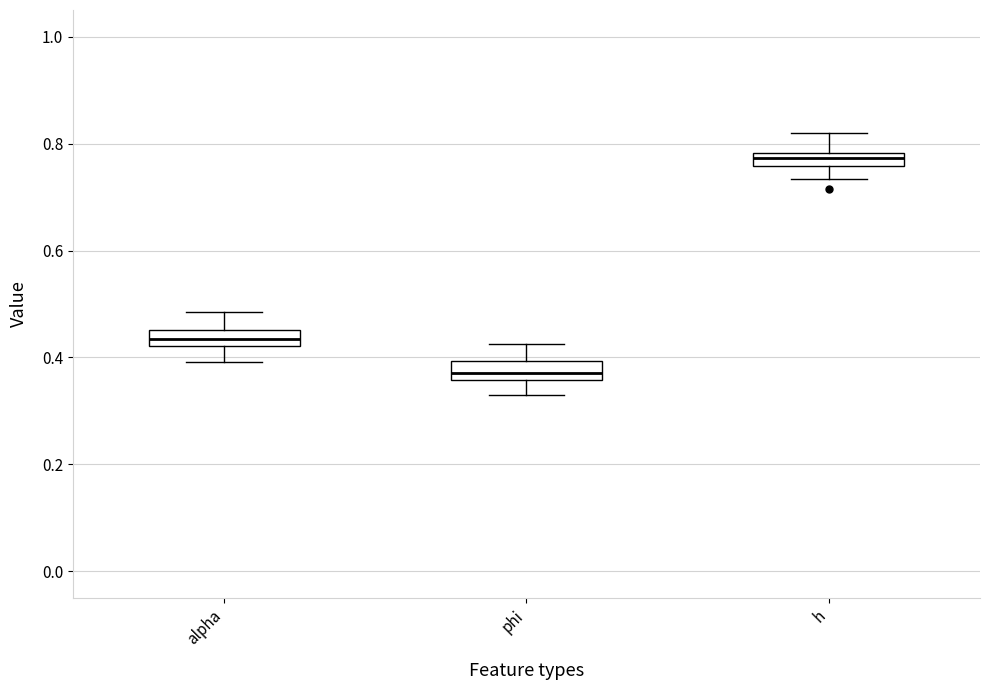

Which box has the lowest median line?

phi